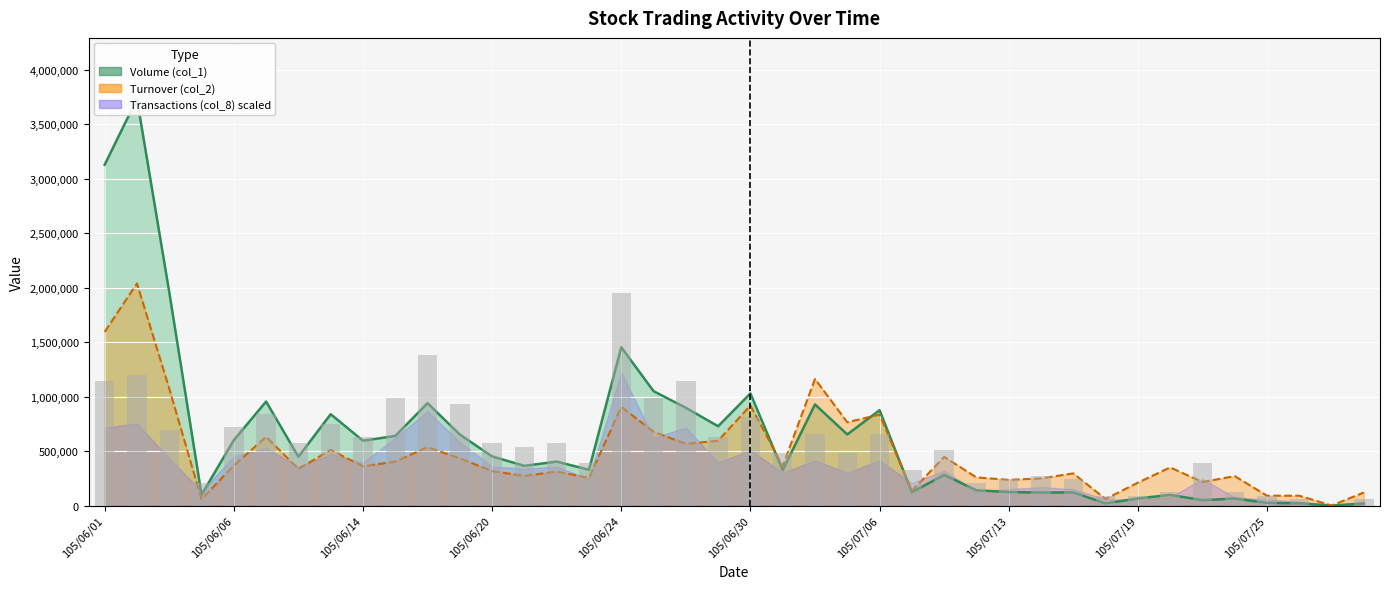

The Turnover (col_2) series shows 0 at 105/07/27. True or false?

True